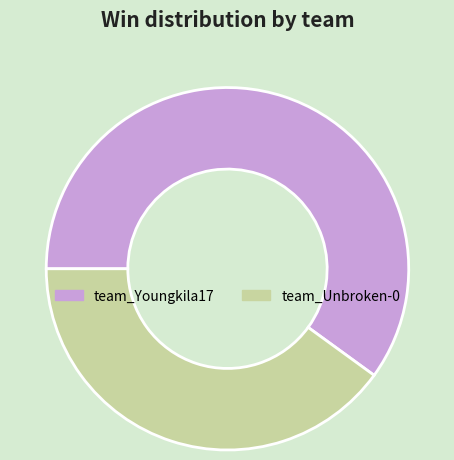

The team_Youngkila17 slice represents 68% of the pie. True or false?

False